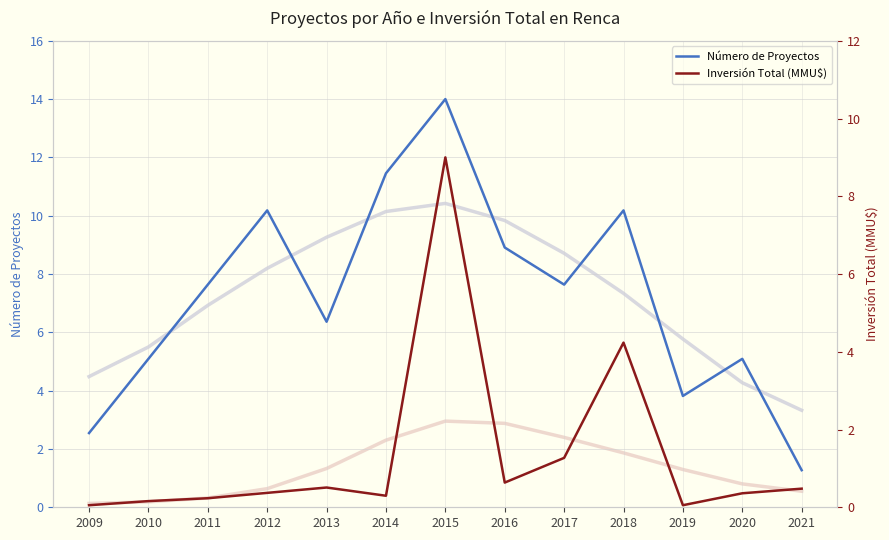

Where is the first local maximum for Inversión Total (MMU$)?

2013